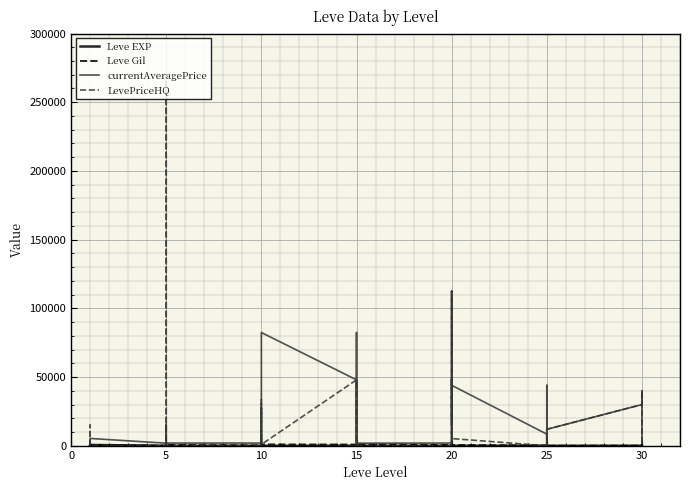

At which category does Leve Gil reach its first local valley?

15